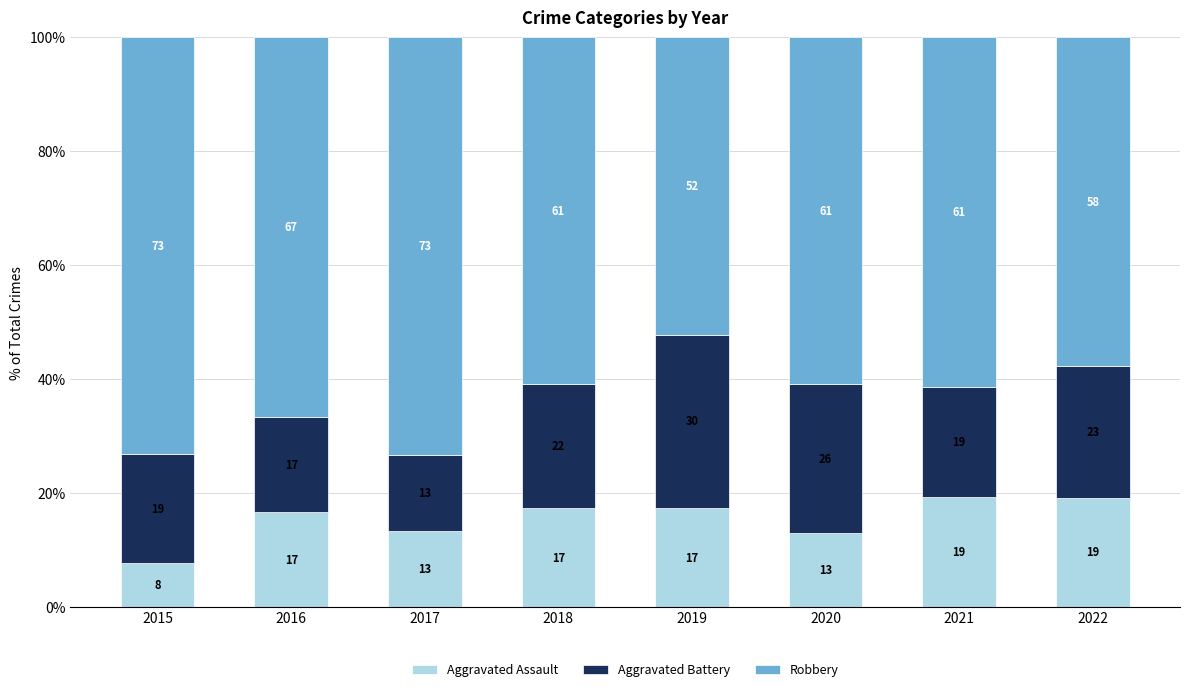

Where is Aggravated Assault nearest to the value 13?

2020